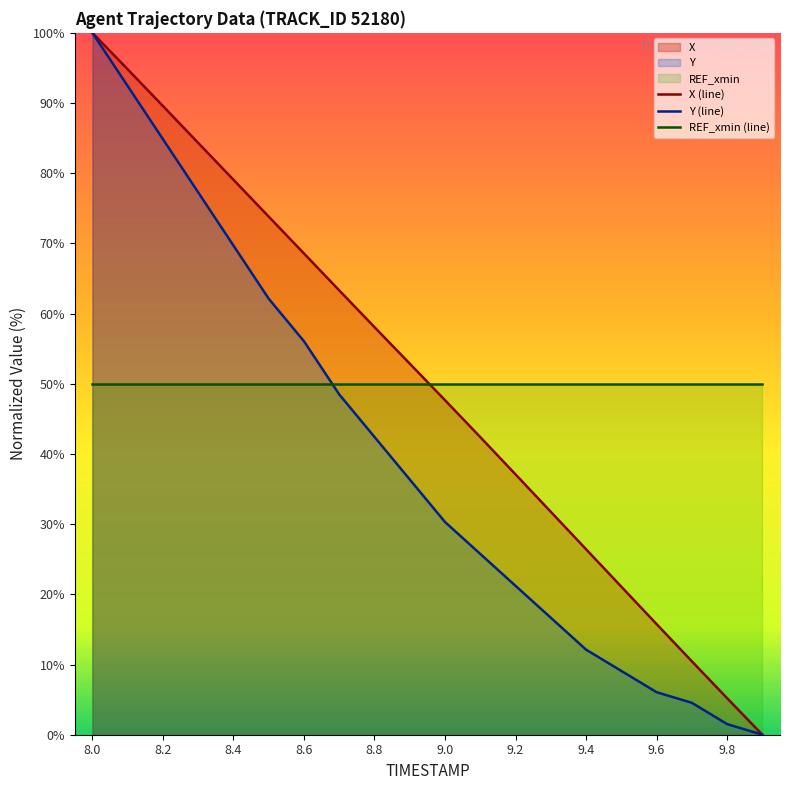

What is the value of the REF_xmin (line) point at the 19th from the left?

50.0